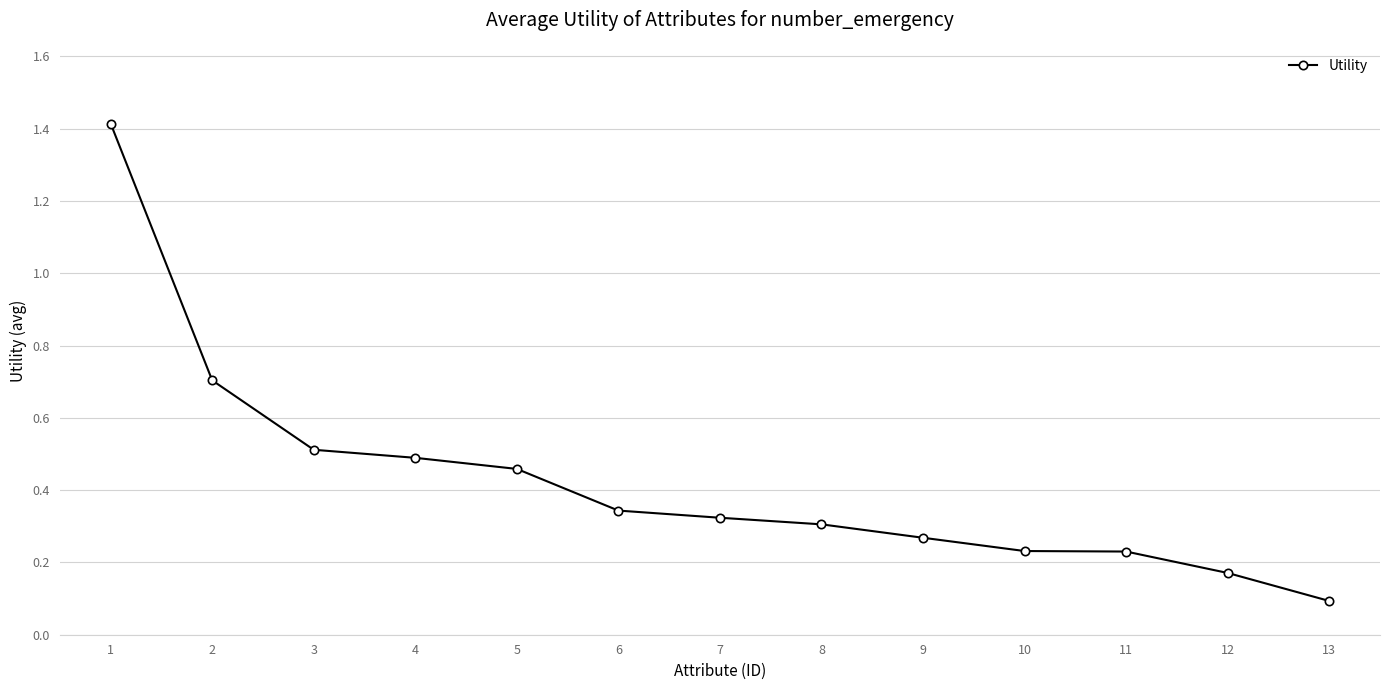

What is the difference between the maximum and minimum values?

1.3